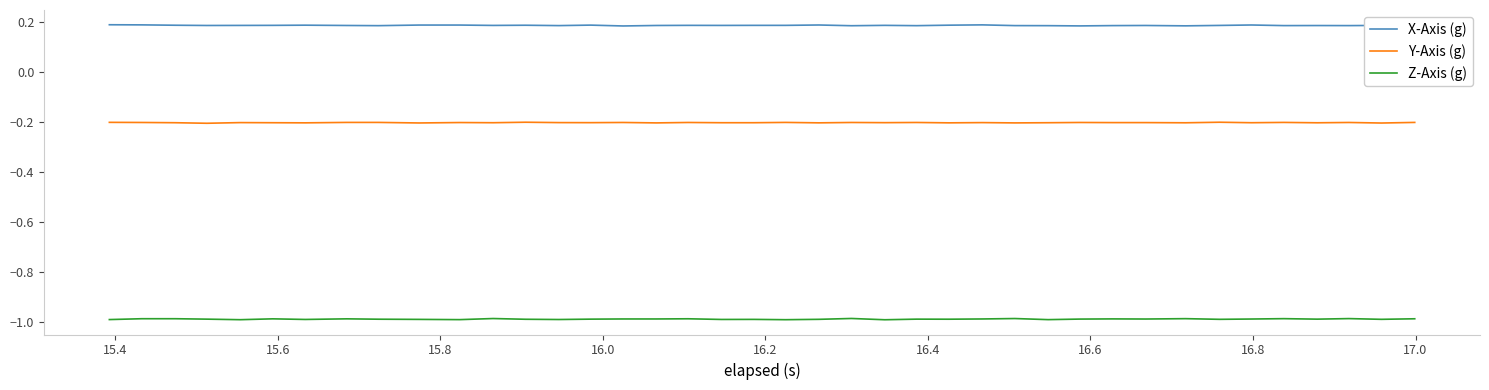

Which series has the largest total across all categories?

X-Axis (g)